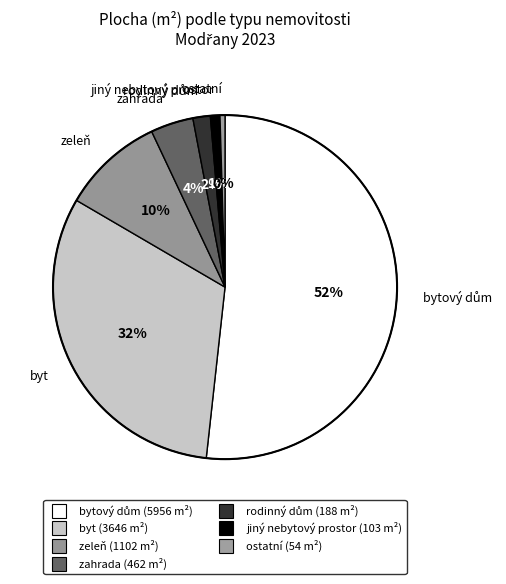

How many slices are in this pie chart?

7